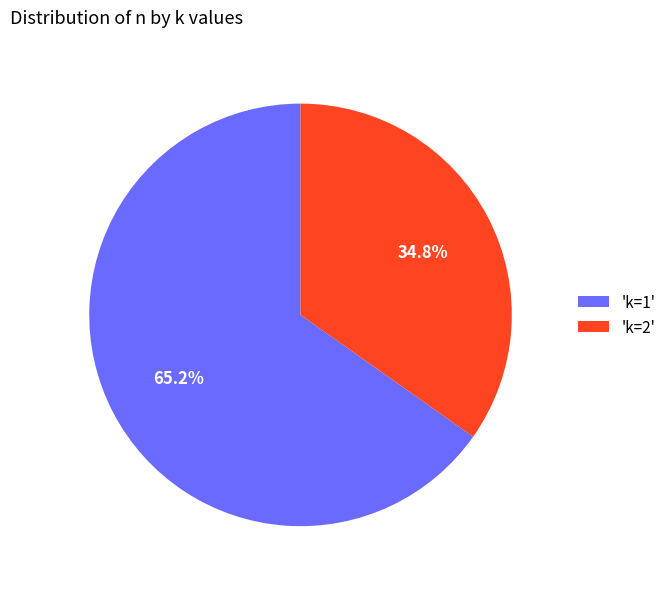

Rank the categories by value from lowest to highest.

'k=2', 'k=1'